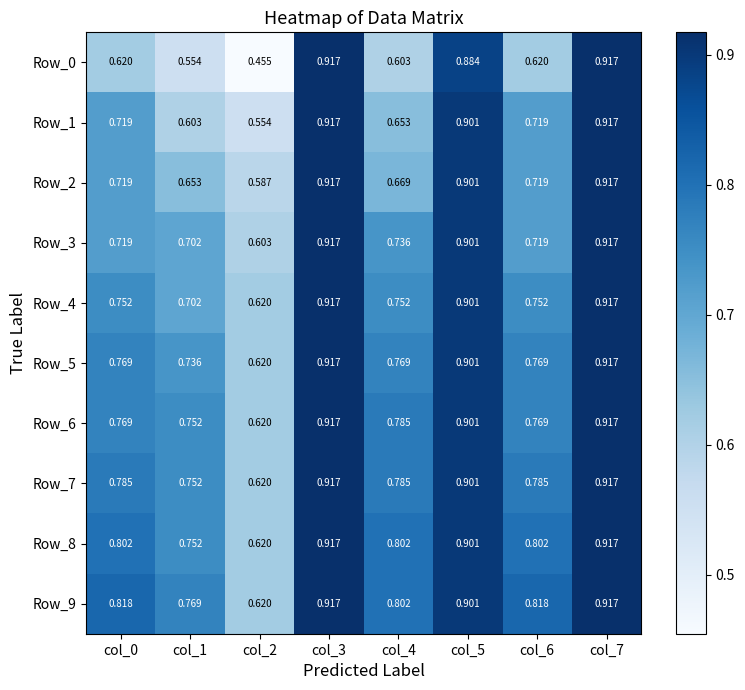

Is the value of Row_8 at col_1 greater than the value of Row_2 at col_7?

No